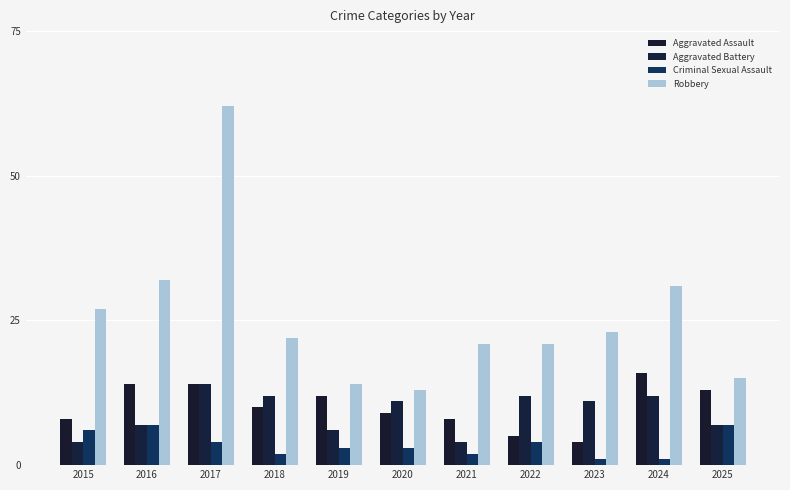

Rank the categories by Aggravated Assault value from lowest to highest.

2023, 2022, 2015, 2021, 2020, 2018, 2019, 2025, 2016, 2017, 2024